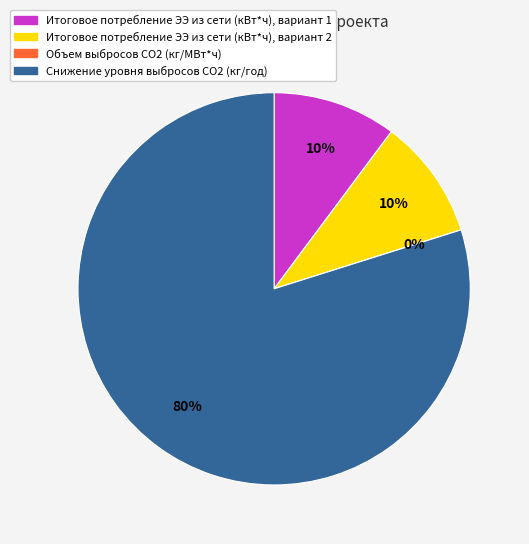

Is it true that Снижение уровня выбросов СO2 (кг/год) is 80% of the pie?

True